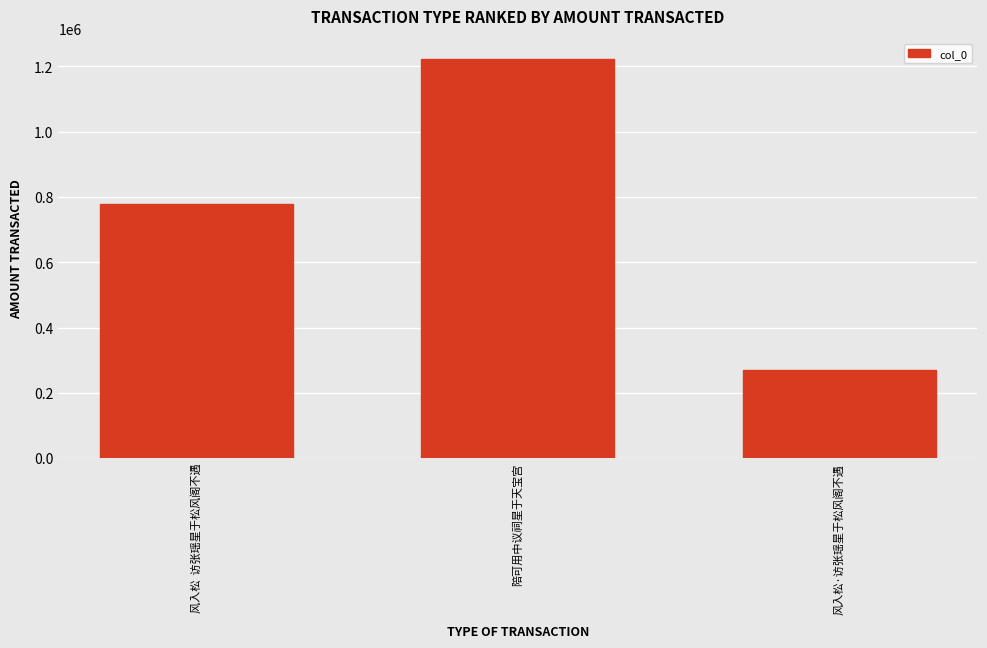

Rank the categories by value from highest to lowest.

陪可用中议祠星于天宝宫, 风入松  访张瑶星于松风阁不遇, 风入松·访张瑶星于松风阁不遇